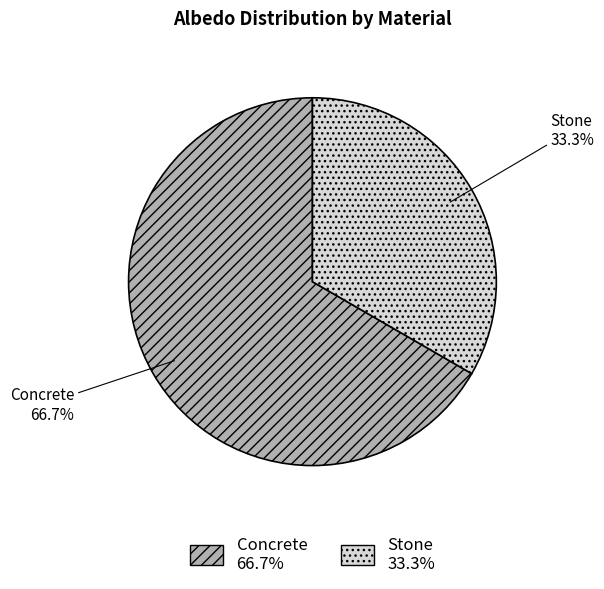

Which slice is the largest?

Concrete